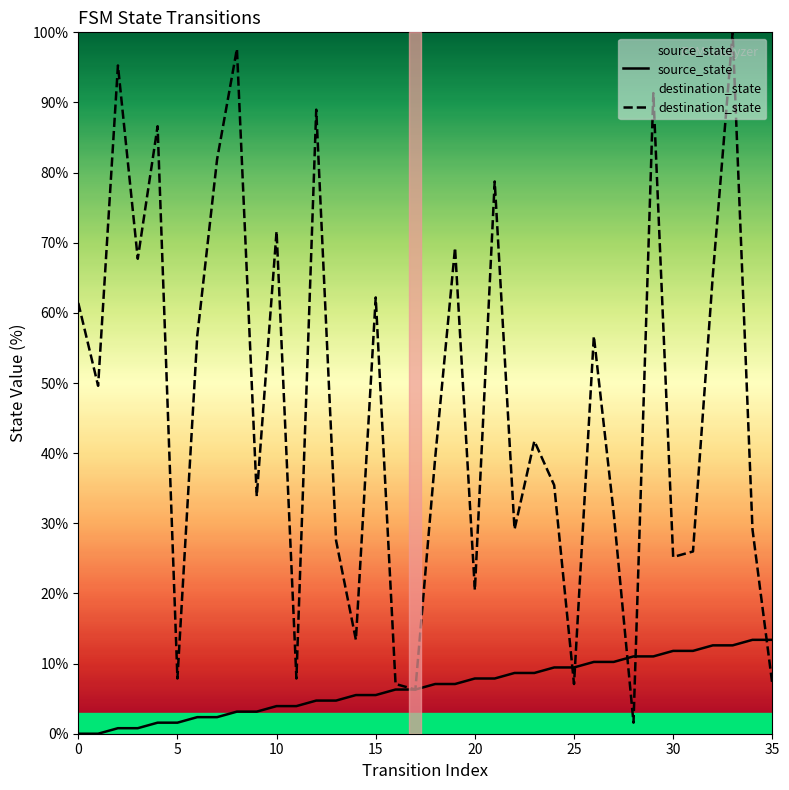

What is the label of the 26th point from the right?

10